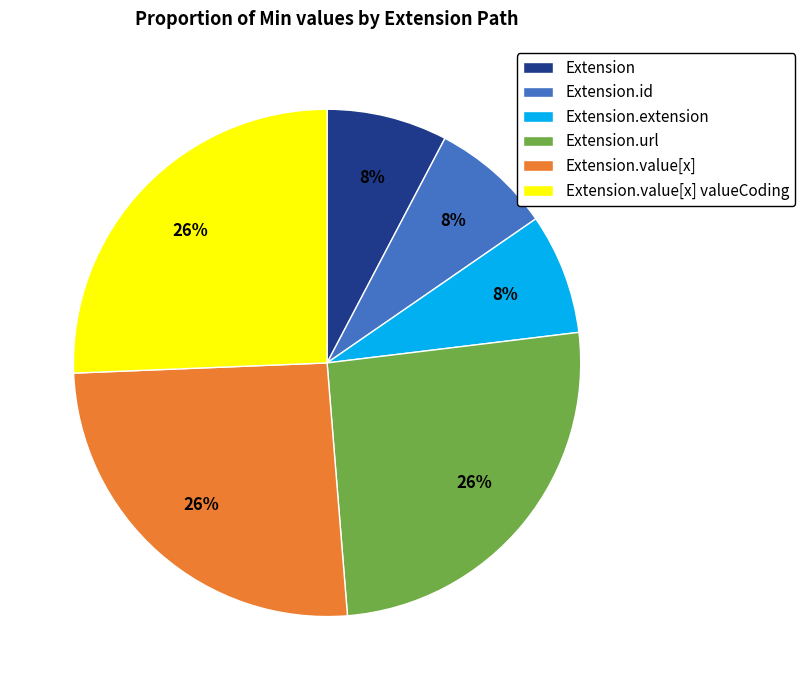

Is there any slice that represents more than half of the pie?

No